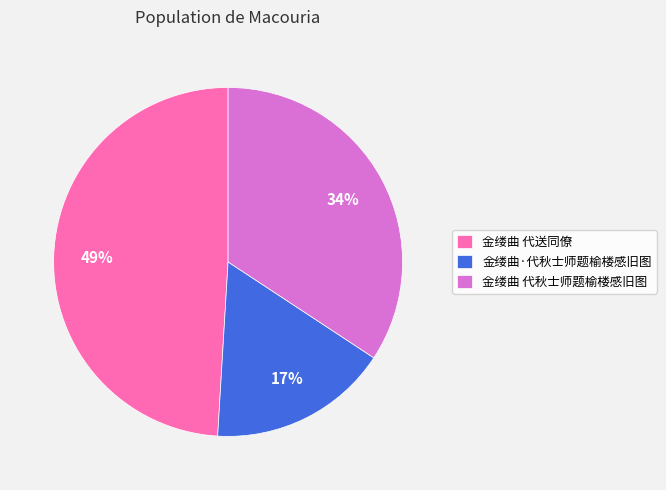

True or false: 金缕曲·代秋士师题榆楼感旧图 accounts for 17% of the total.

True